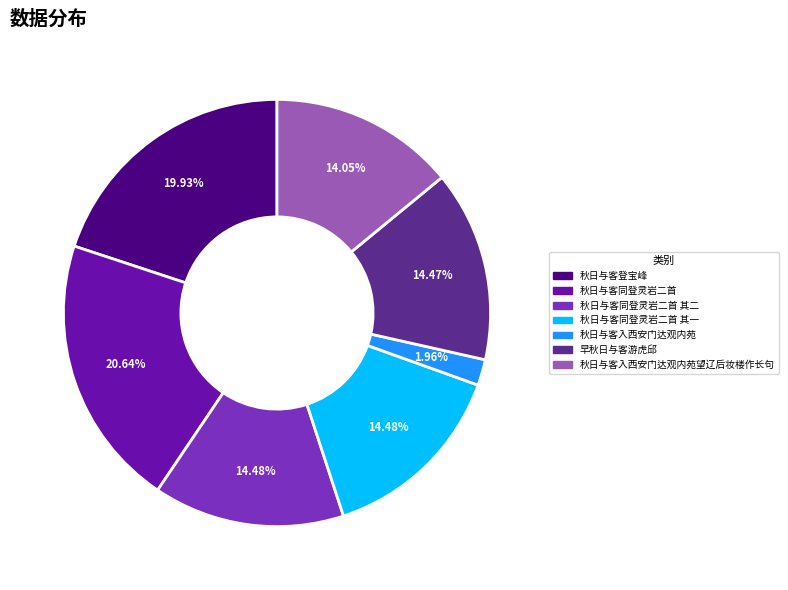

Does any single category account for the majority?

No